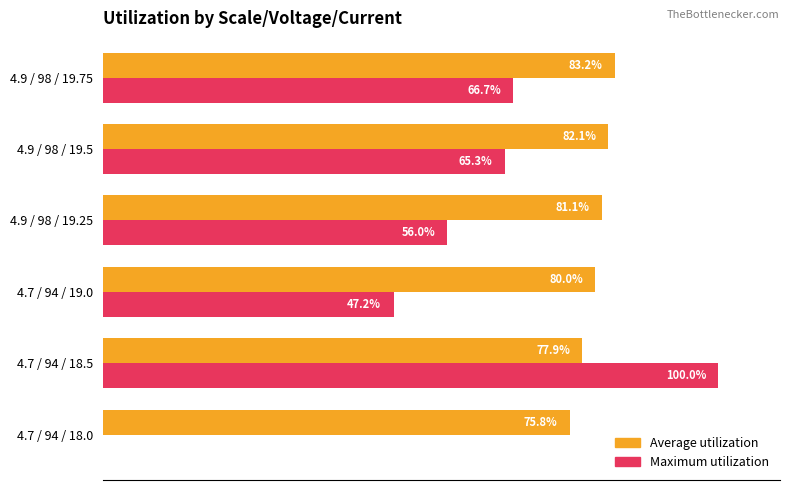

Which series has the largest total across all categories?

Average utilization